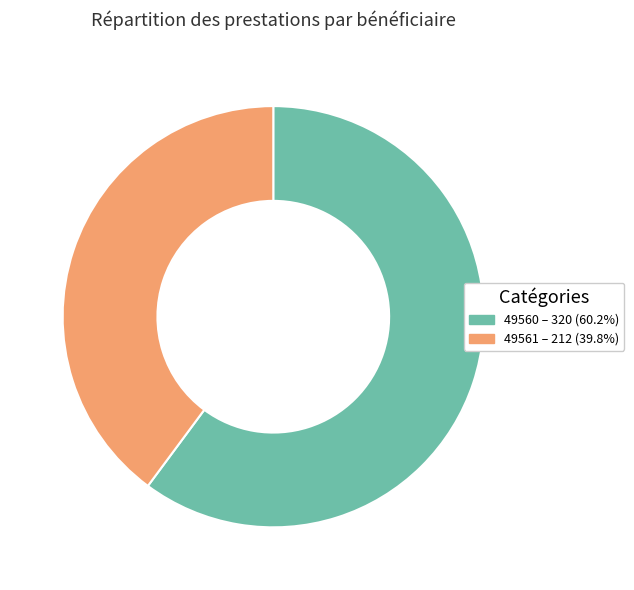

What is the majority slice?

49560